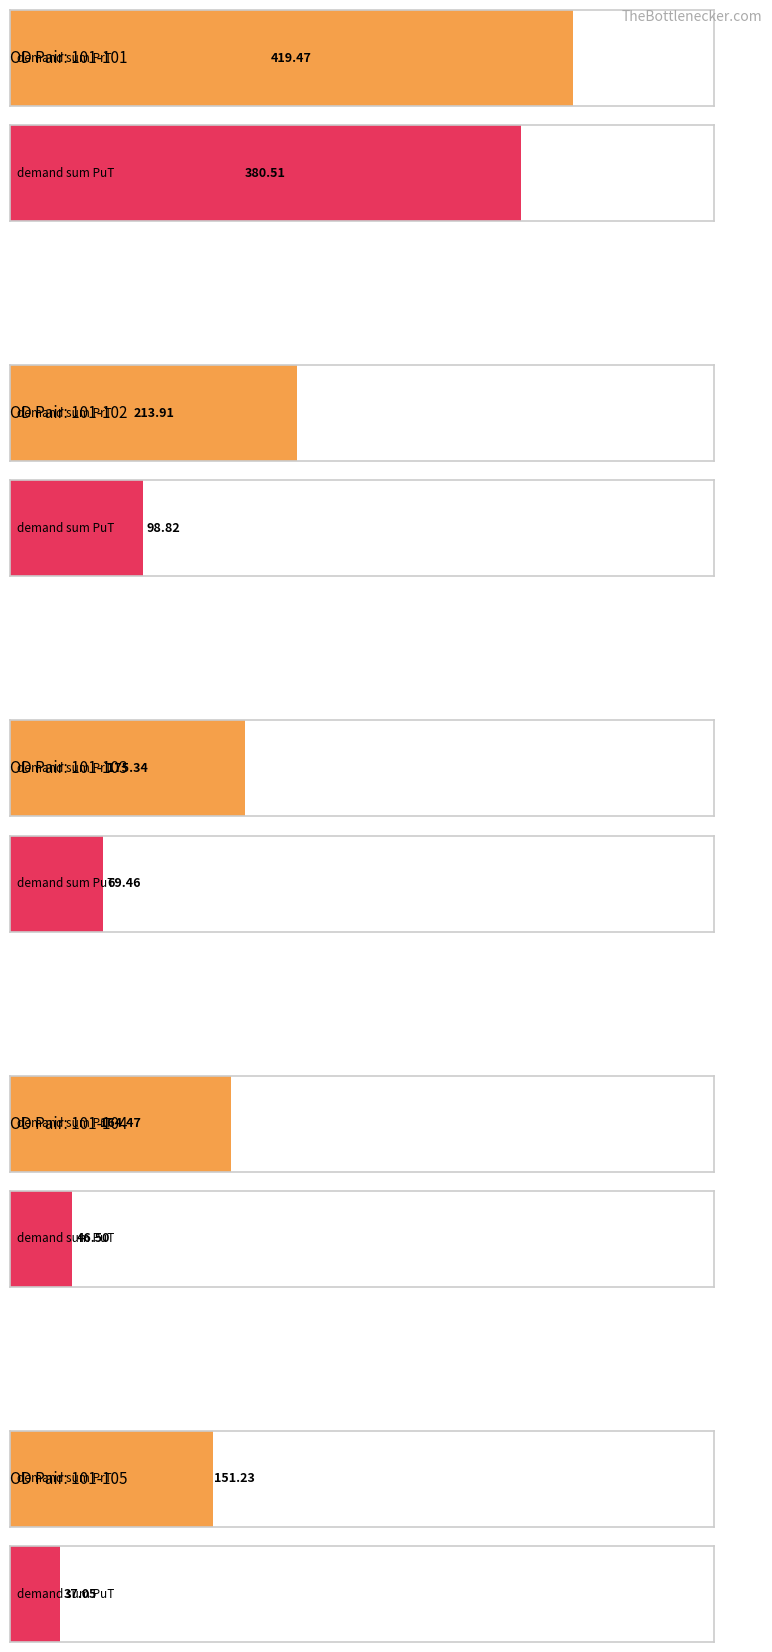

At which label is demand sum PuT closest to 208?

101-102